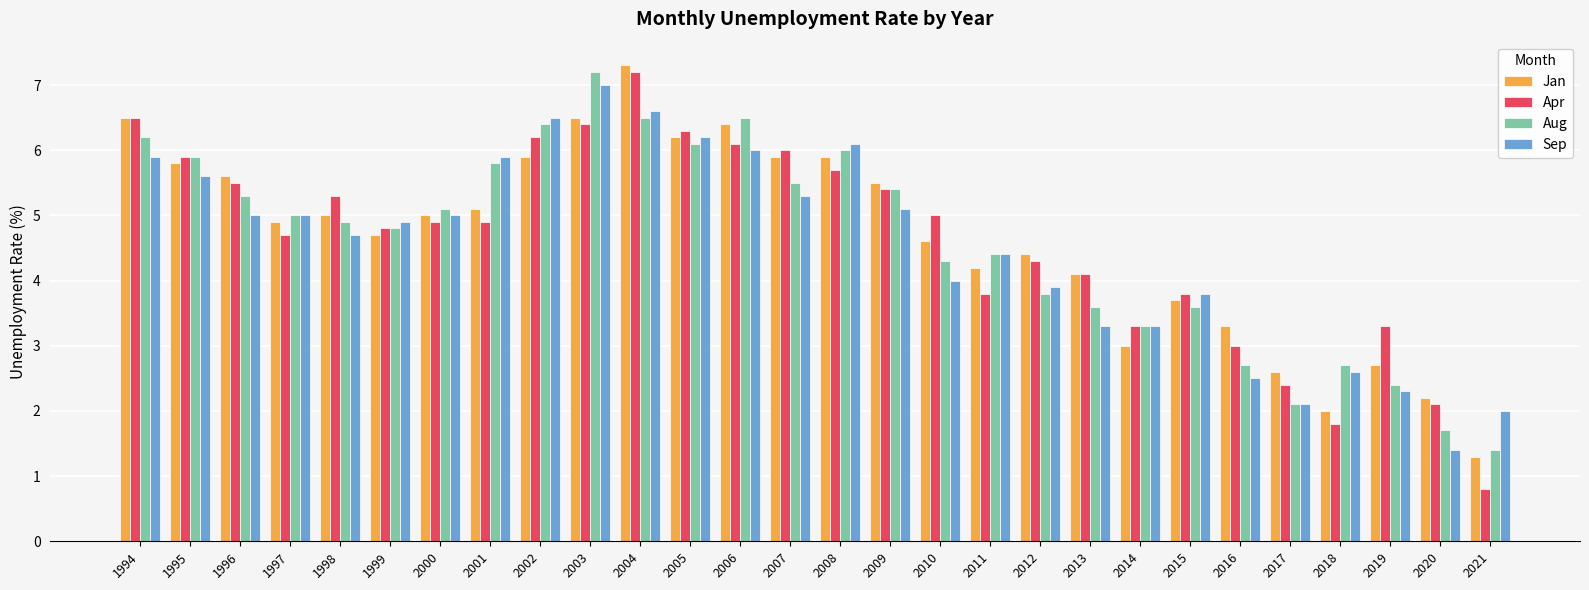

The Sep series shows 5.9 at 2001. True or false?

True